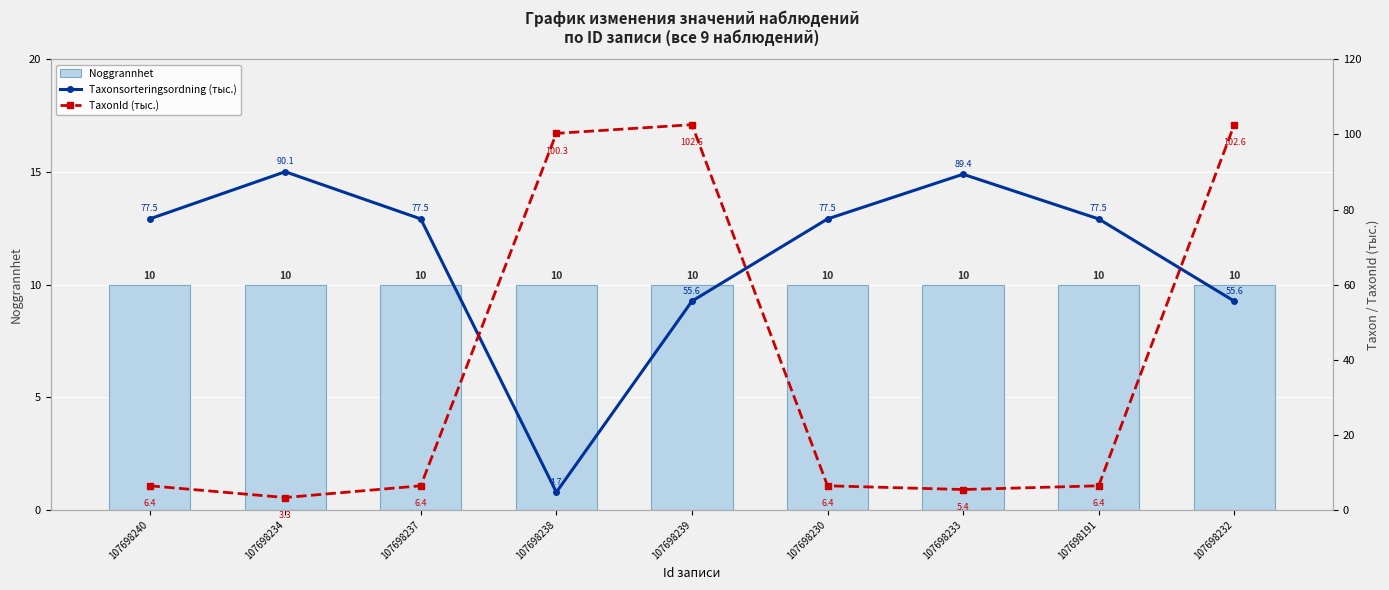

List the series in order of their overall mean, lowest first.

Noggrannhet, TaxonId (тыс.), Taxonsorteringsordning (тыс.)